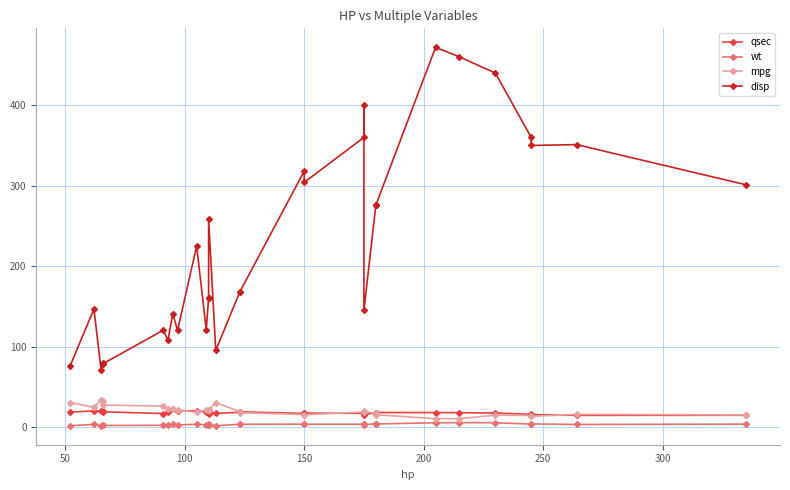

True or false: mpg and wt cross at least once.

False